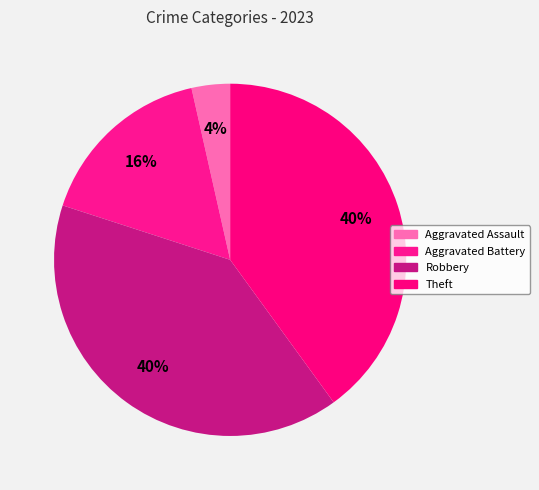

To the nearest percent, what percentage of the pie is Aggravated Assault?

4%